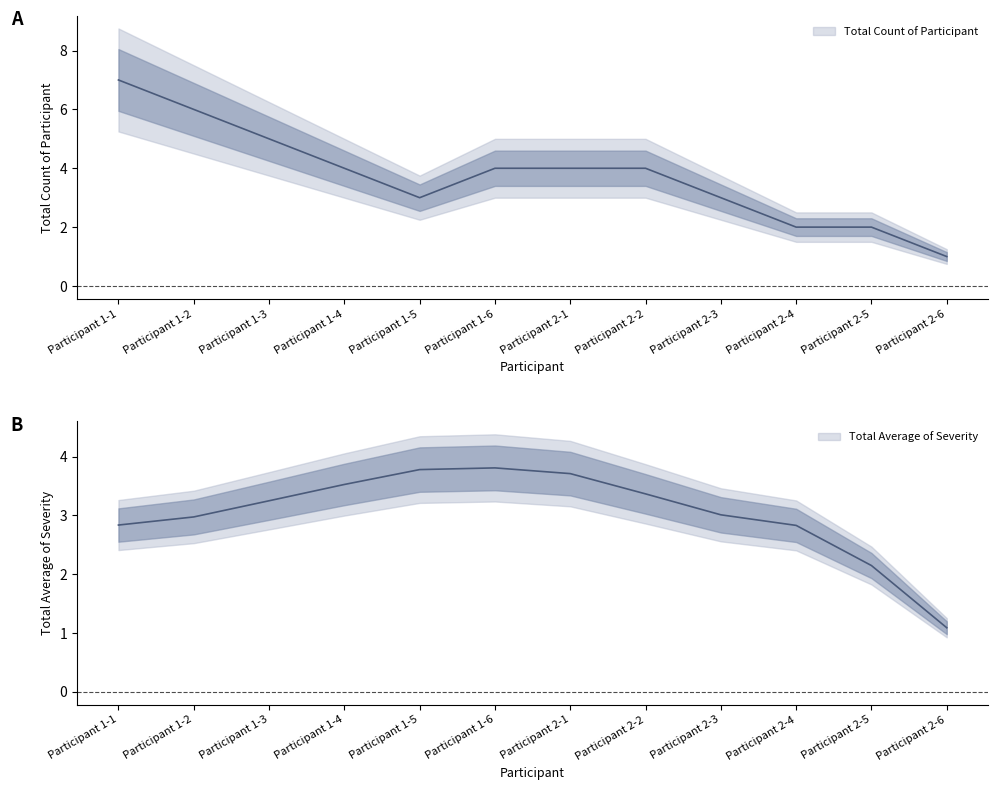

What is the label of the 5th point from the left?

Participant 1-5